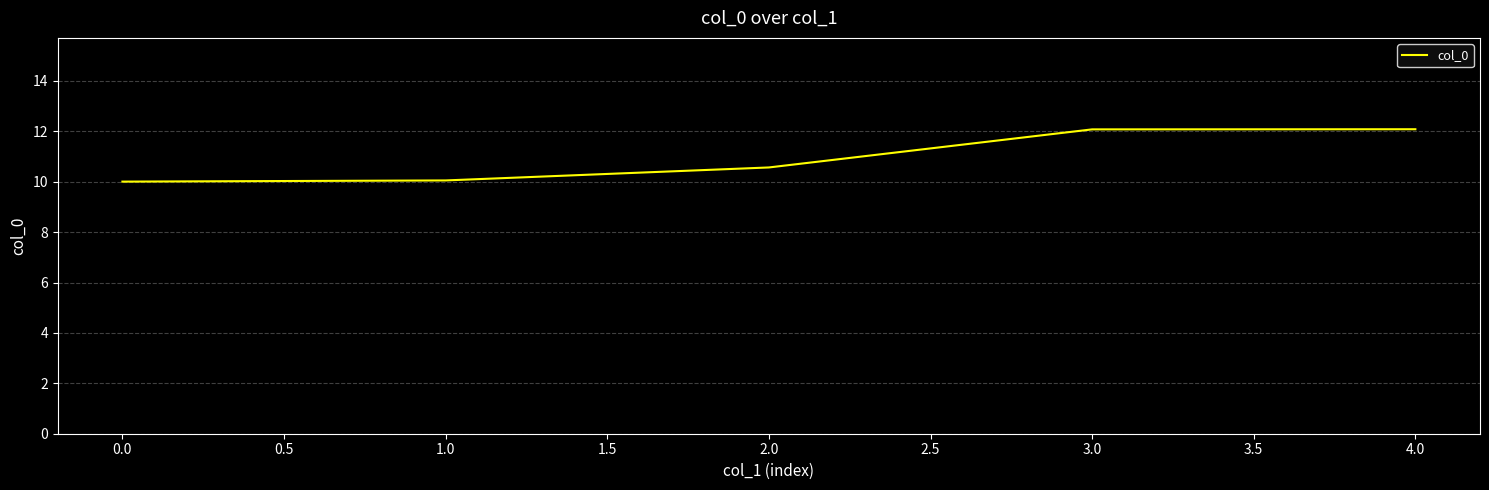

What is the smallest value displayed?

10.0